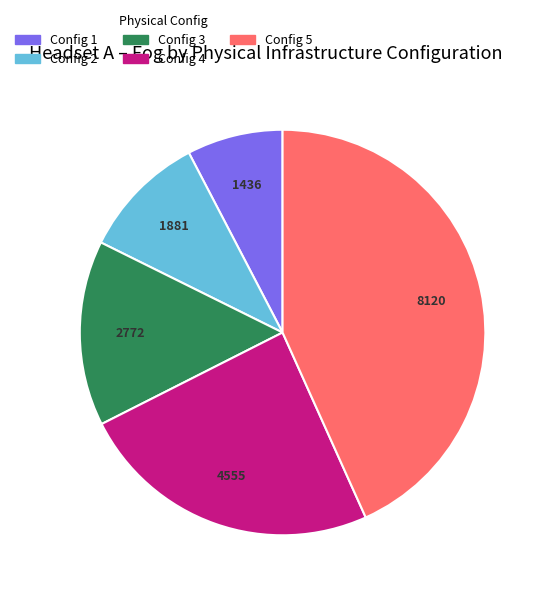

Combined, do Config 4 and Config 2 account for over 50%?

No